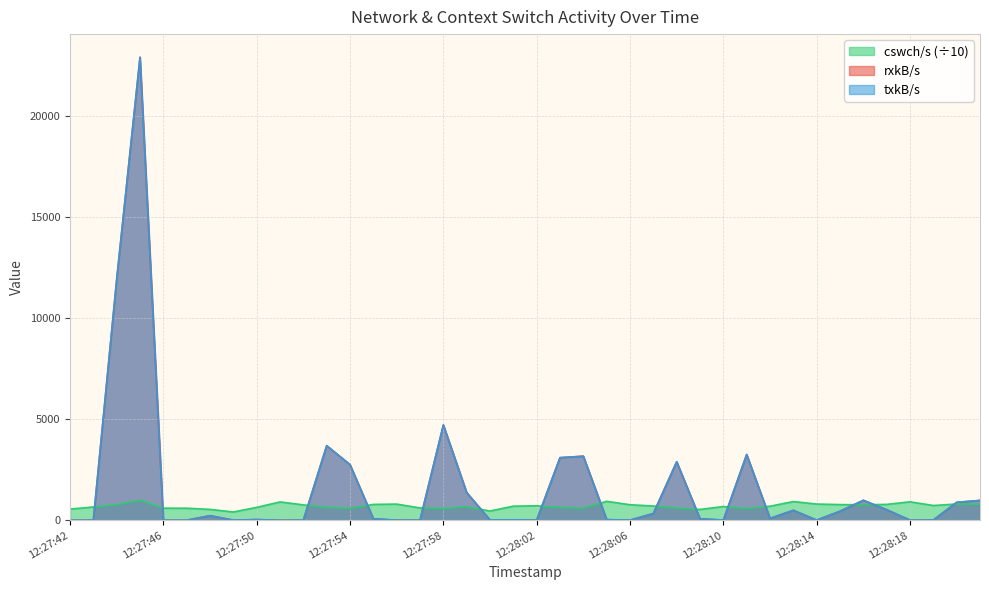

Reading right to left, extract all data points from this chart.

rxkB/s: 12:28:21=983.3	12:28:20=888.7	12:28:19=13.8	12:28:18=8.8	12:28:17=523.2	12:28:16=989.5	12:28:15=448.2	12:28:14=9.8	12:28:13=494.6	12:28:12=93.2	12:28:11=3254.5	12:28:10=10.0	12:28:09=77.0	12:28:08=2897.1	12:28:07=335.1	12:28:06=8.4	12:28:05=33.5	12:28:04=3170.8	12:28:03=3099.7	12:28:02=10.7	12:28:01=23.3	12:28:00=16.9	12:27:59=1373.0	12:27:58=4716.9	12:27:57=10.2	12:27:56=6.4	12:27:55=76.5	12:27:54=2753.6	12:27:53=3692.5	12:27:52=8.1	12:27:51=3.6	12:27:50=36.3	12:27:49=9.0	12:27:48=228.7	12:27:47=5.3	12:27:46=4.9	12:27:45=22912.6	12:27:44=11922.0	12:27:43=7.0	12:27:42=3.6
txkB/s: 12:28:21=983.3	12:28:20=888.7	12:28:19=13.8	12:28:18=8.8	12:28:17=523.2	12:28:16=989.5	12:28:15=448.2	12:28:14=9.8	12:28:13=494.6	12:28:12=93.2	12:28:11=3254.5	12:28:10=10.0	12:28:09=77.0	12:28:08=2897.1	12:28:07=335.1	12:28:06=8.4	12:28:05=33.5	12:28:04=3170.8	12:28:03=3099.7	12:28:02=10.7	12:28:01=23.3	12:28:00=16.9	12:27:59=1373.0	12:27:58=4716.9	12:27:57=10.2	12:27:56=6.4	12:27:55=76.5	12:27:54=2753.6	12:27:53=3692.5	12:27:52=8.1	12:27:51=3.6	12:27:50=36.3	12:27:49=9.0	12:27:48=228.7	12:27:47=5.3	12:27:46=4.9	12:27:45=22912.6	12:27:44=11922.0	12:27:43=7.0	12:27:42=3.6
cswch/s: 12:28:21=796.2	12:28:20=806.6	12:28:19=732.5	12:28:18=915.4	12:28:17=787.7	12:28:16=768.4	12:28:15=778.2	12:28:14=804.3	12:28:13=927.9	12:28:12=696.5	12:28:11=577.8	12:28:10=681.7	12:28:09=538.2	12:28:08=606.2	12:28:07=707.4	12:28:06=770.7	12:28:05=940.0	12:28:04=601.9	12:28:03=632.9	12:28:02=719.8	12:28:01=700.2	12:28:00=459.1	12:27:59=662.1	12:27:58=582.8	12:27:57=612.3	12:27:56=801.6	12:27:55=787.4	12:27:54=589.0	12:27:53=640.1	12:27:52=763.2	12:27:51=909.6	12:27:50=639.4	12:27:49=412.9	12:27:48=539.3	12:27:47=599.2	12:27:46=599.7	12:27:45=987.2	12:27:44=767.6	12:27:43=658.8	12:27:42=556.3